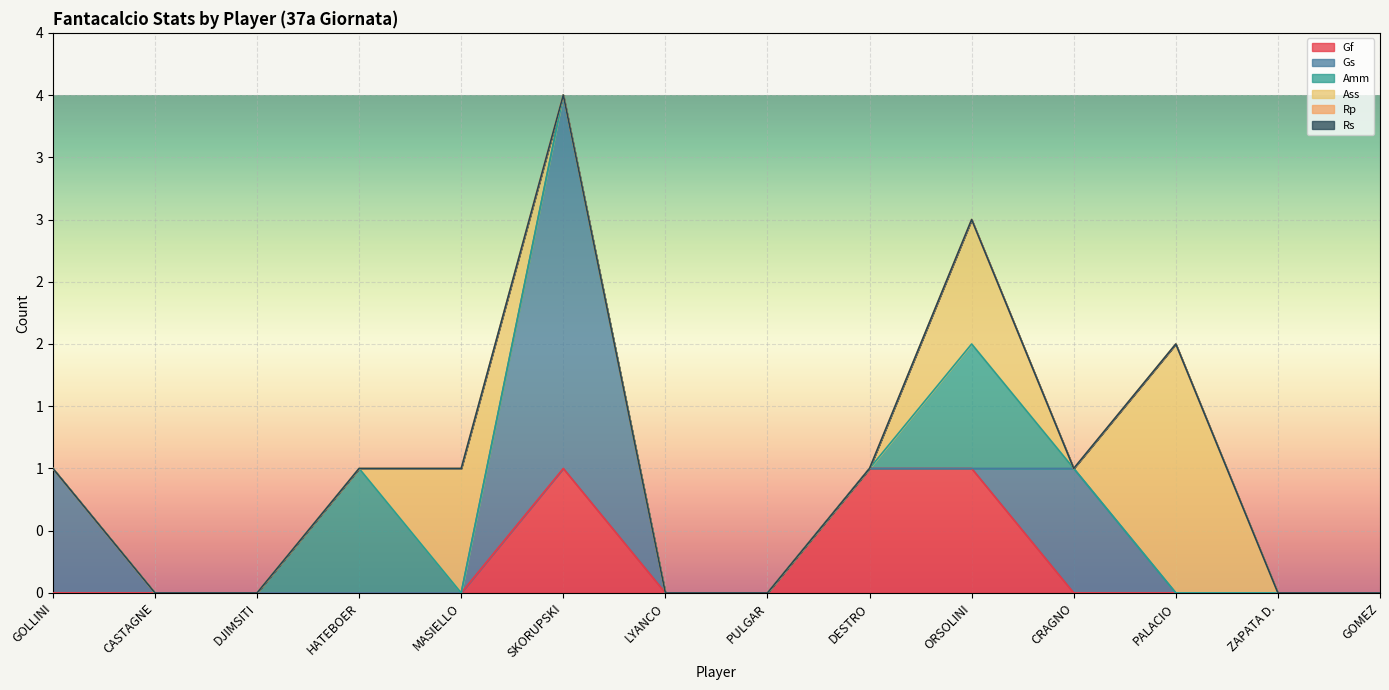

Where is Gs nearest to the value 1?

GOLLINI